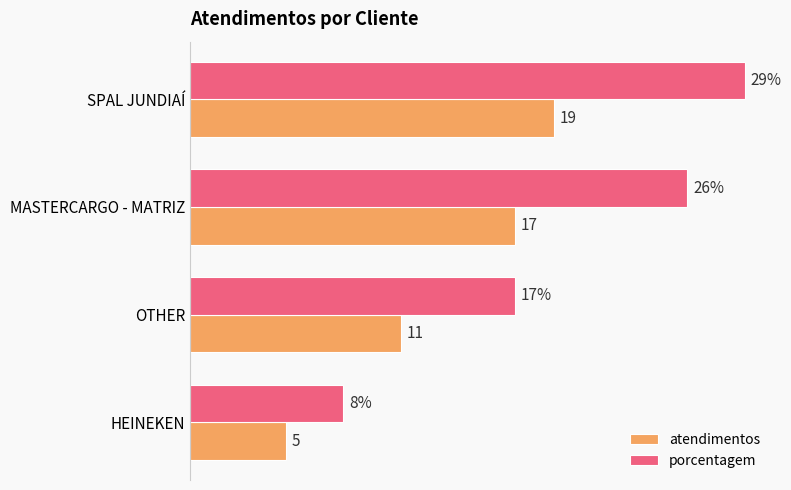

List the series in order of their overall mean, highest first.

porcentagem, atendimentos